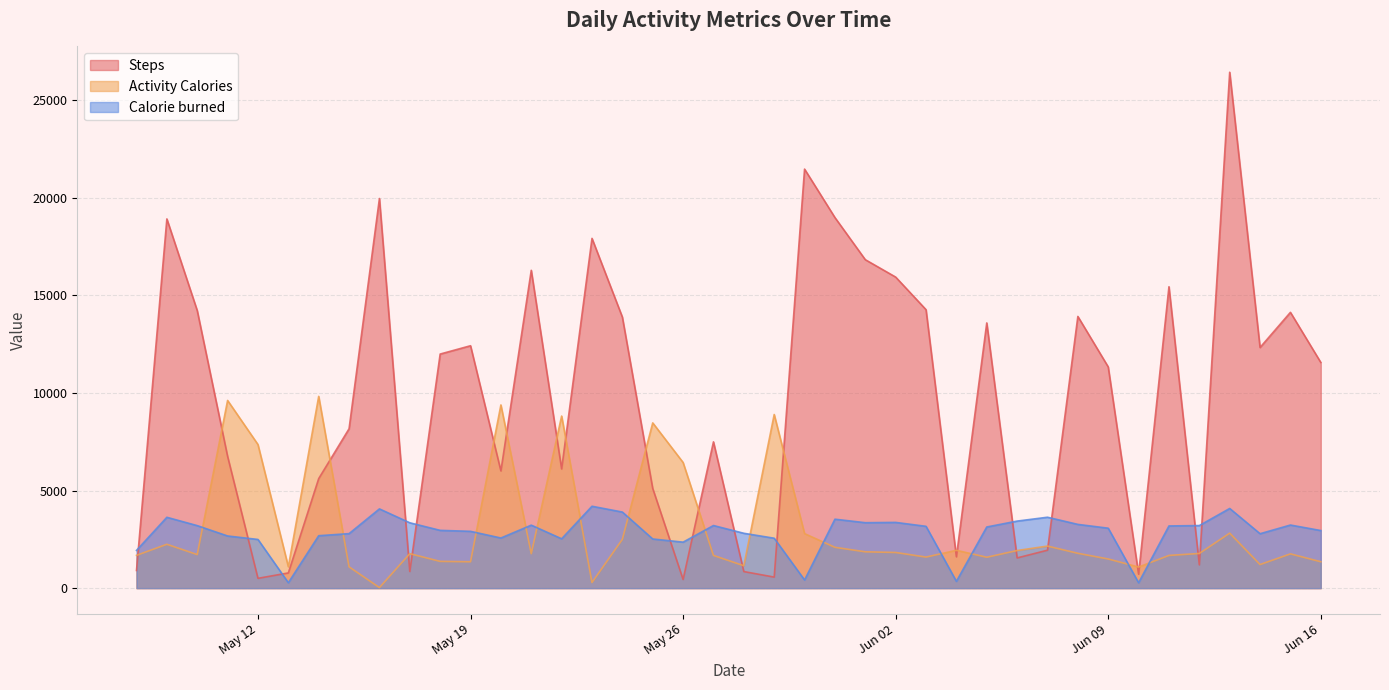

How many intersections are there between Steps and Activity Calories?

21